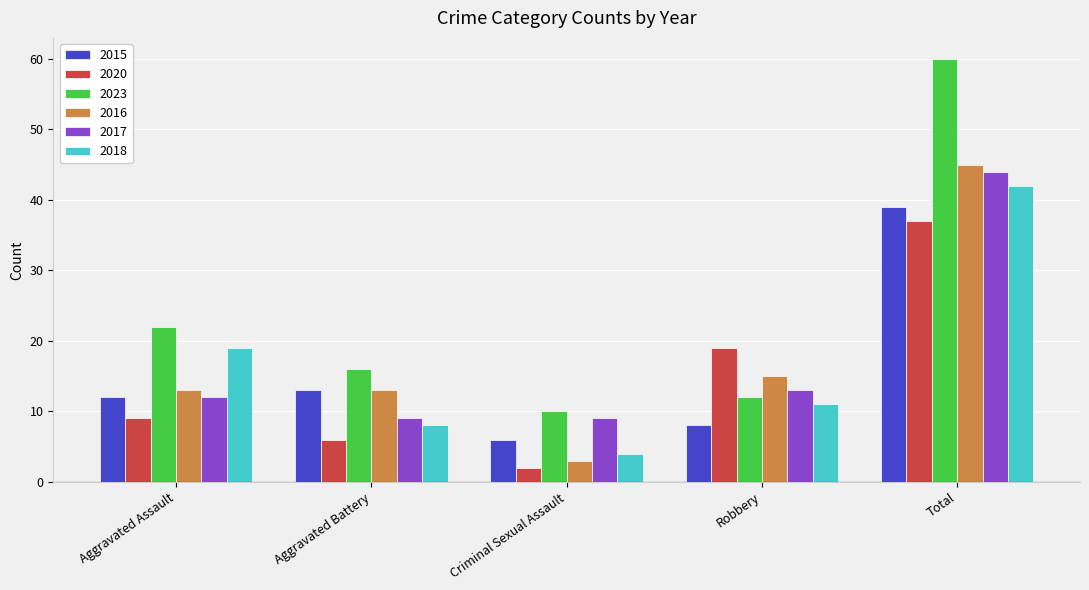

What is the total value across all series at Robbery?

78